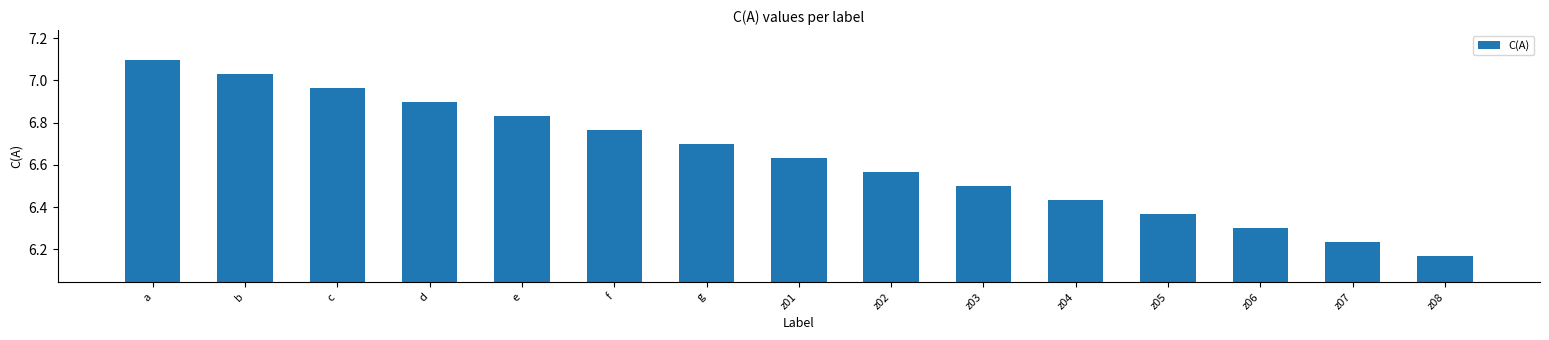

Is it true that the value at c is 12.3?

False